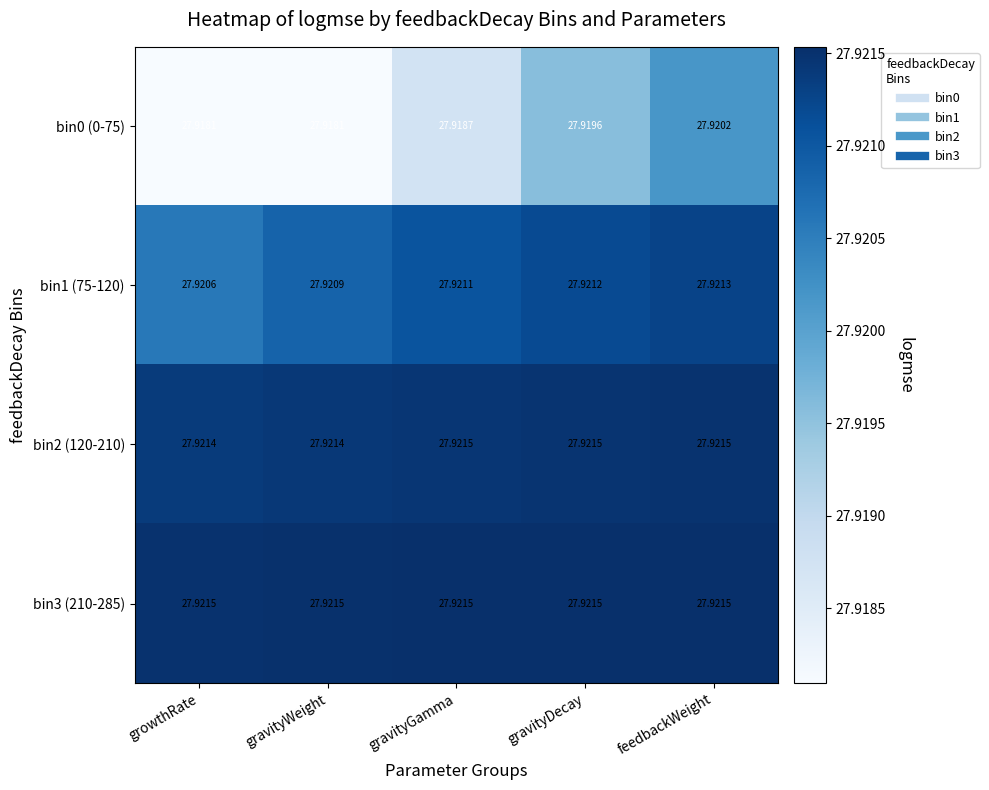

Is the value of bin3 (210-285) at gravityGamma greater than the value of bin1 (75-120) at gravityDecay?

Yes